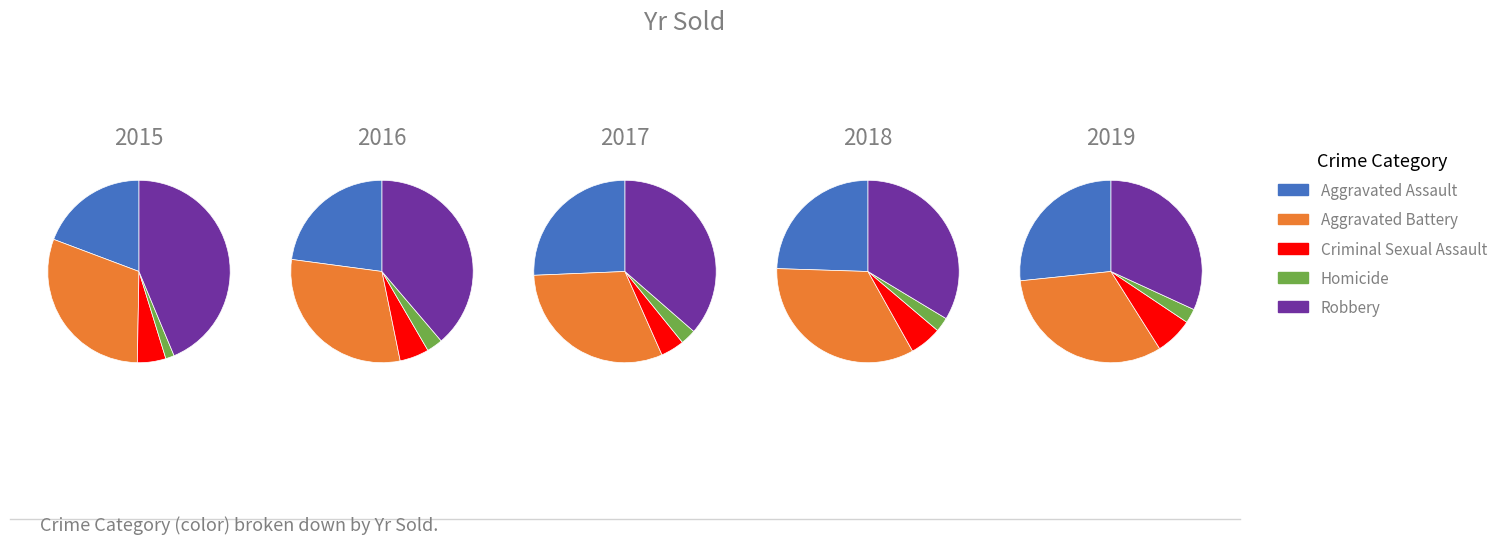

What percentage do Aggravated Assault and Aggravated Battery together represent?

49.7%